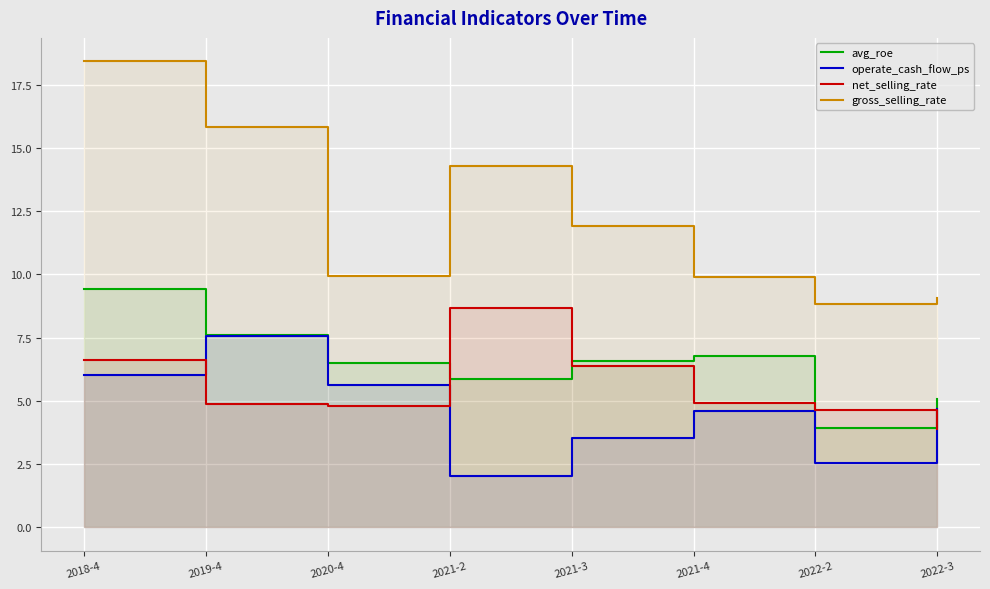

What is the highest value of the operate_cash_flow_ps series?

7.5